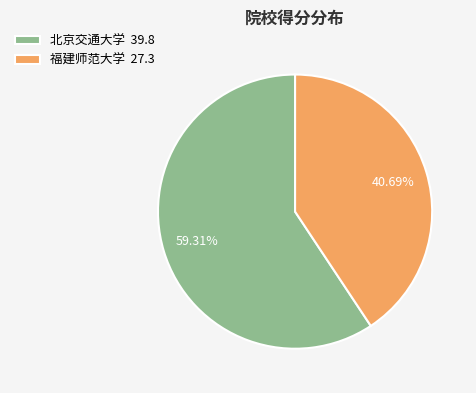

To the nearest percent, what is the combined percentage of 北京交通大学 and 福建师范大学?

100%